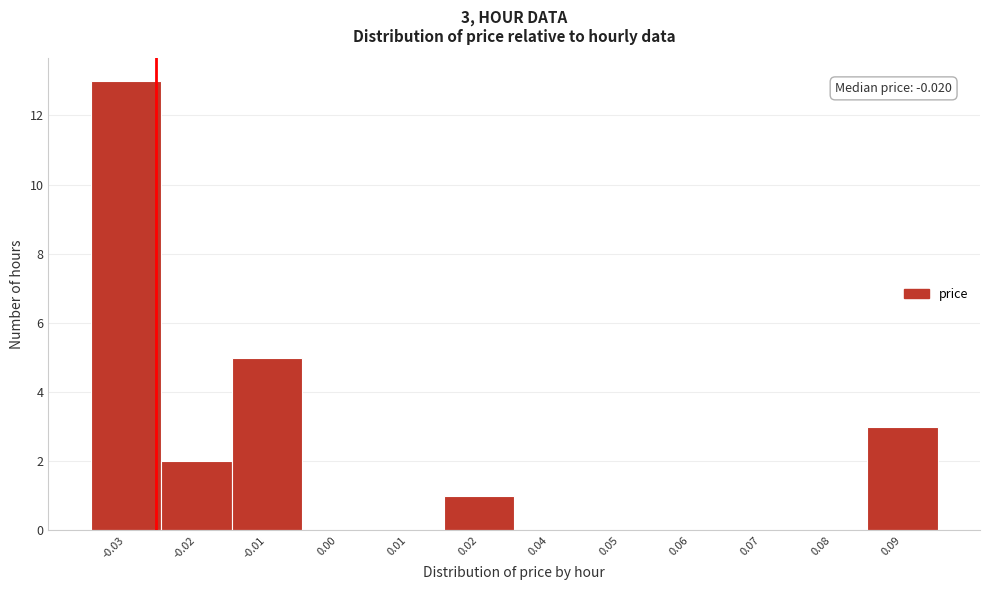

Reading left to right, extract all data points from this chart.

-0.03=13	-0.02=2	-0.01=5	0.00=0	0.01=0	0.02=1	0.04=0	0.05=0	0.06=0	0.07=0	0.08=0	0.09=3